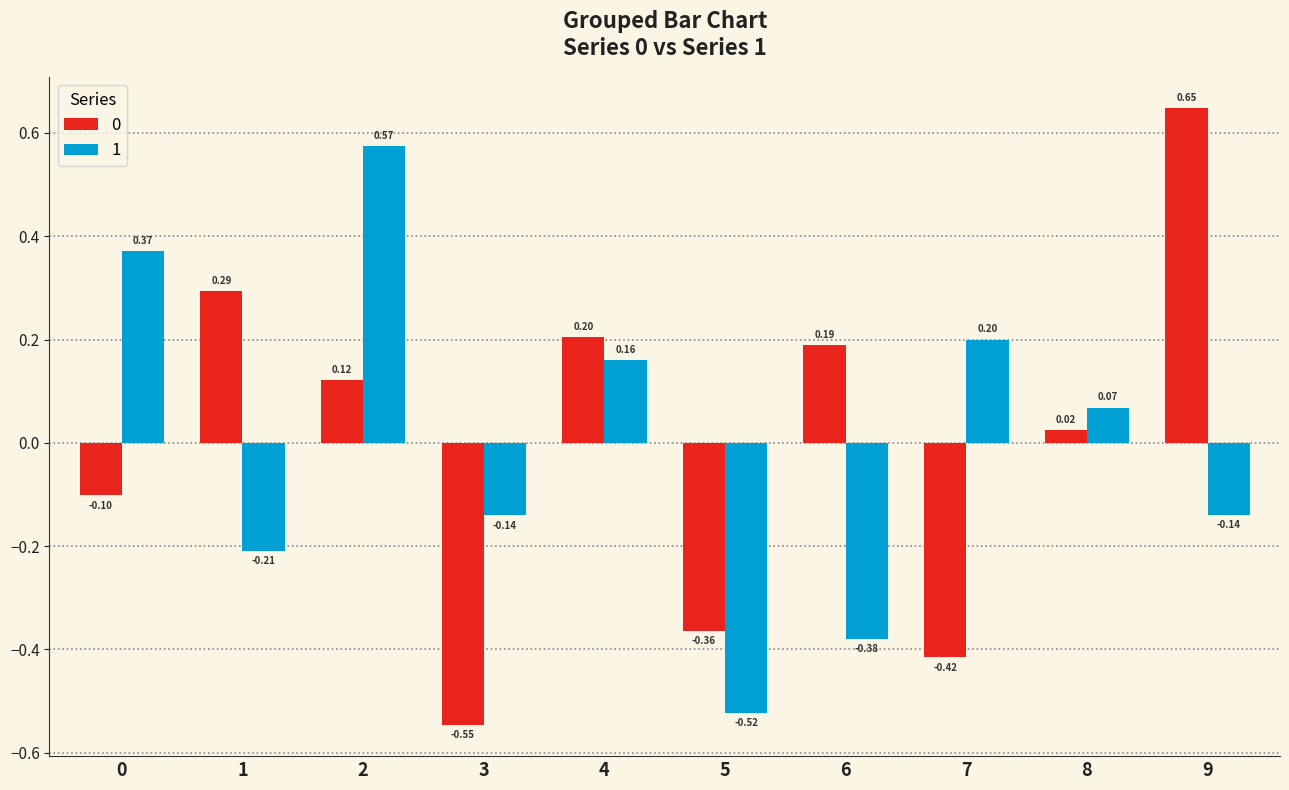

Between 4 and 5, which series saw the biggest shift?

1